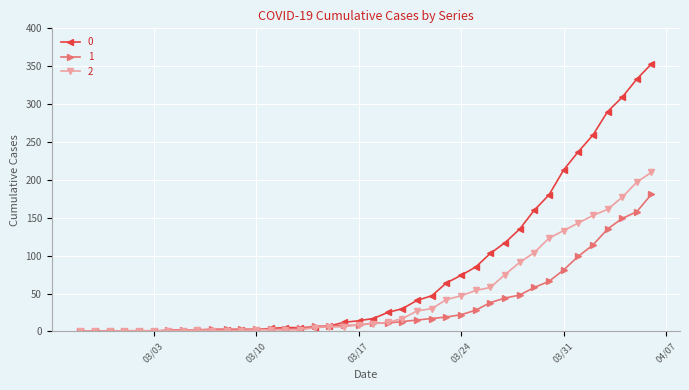

Count the number of data series in this chart.

3